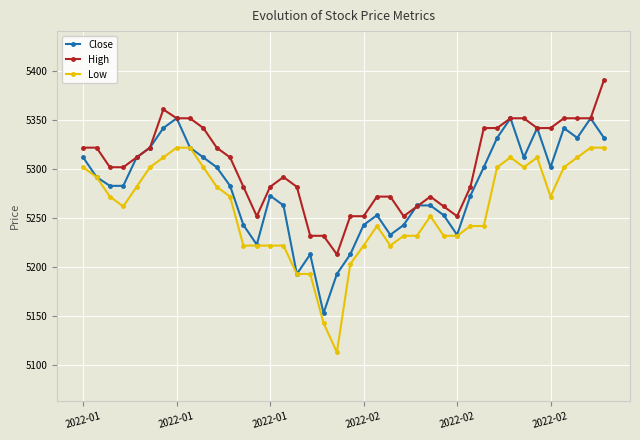

Rank the series by their maximum value, from highest to lowest.

High, Close, Low